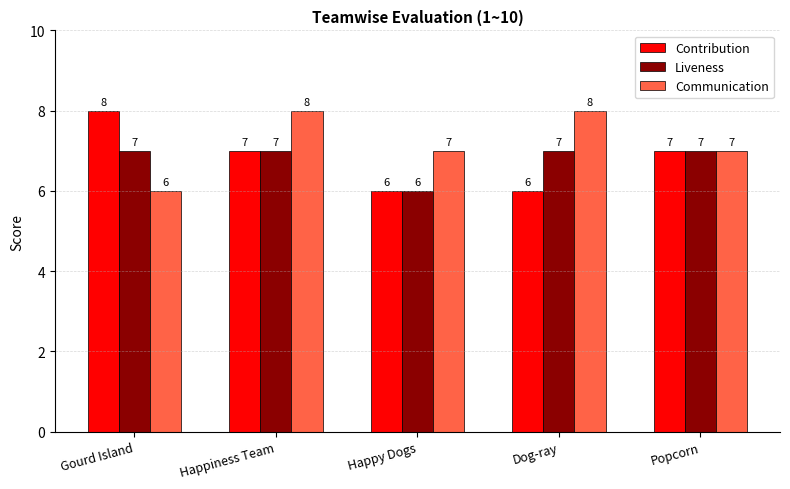

What position from the right is Dog-ray?

2